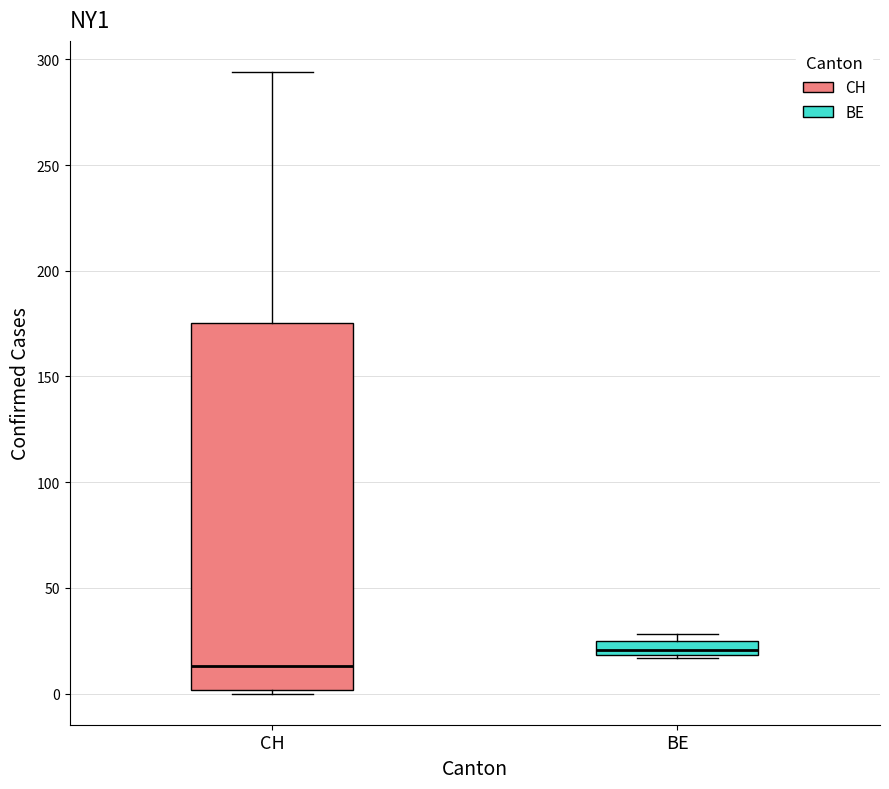

Which box is the tallest, from its lower edge to its upper edge?

CH